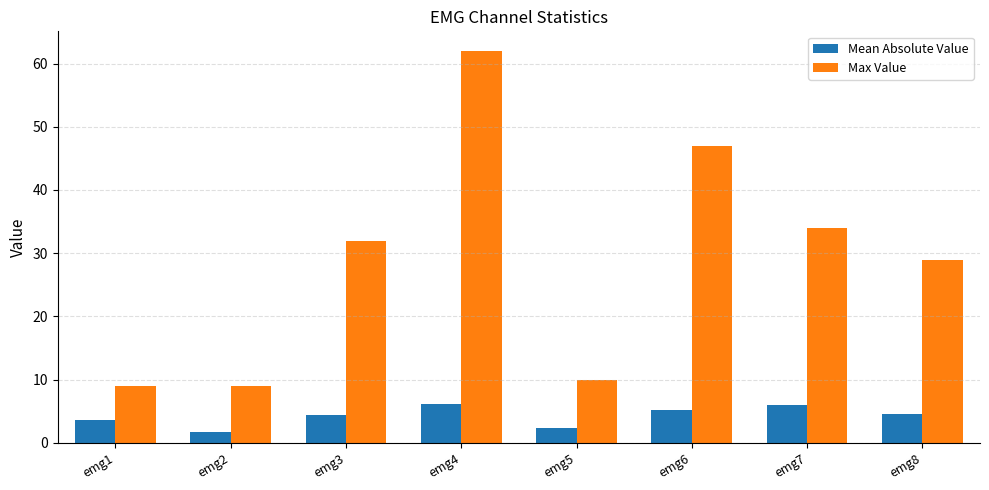

What is the minimum value shown in the chart?

1.7